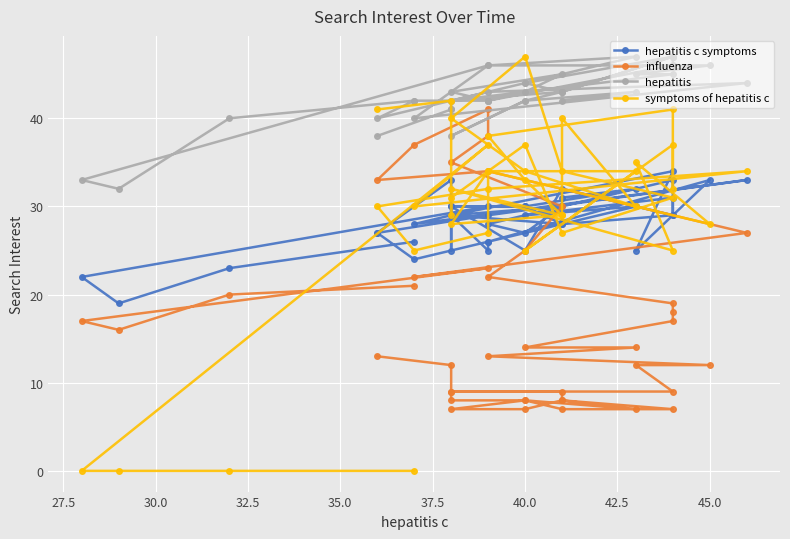

Where does the hepatitis series first go above 43?

35.0